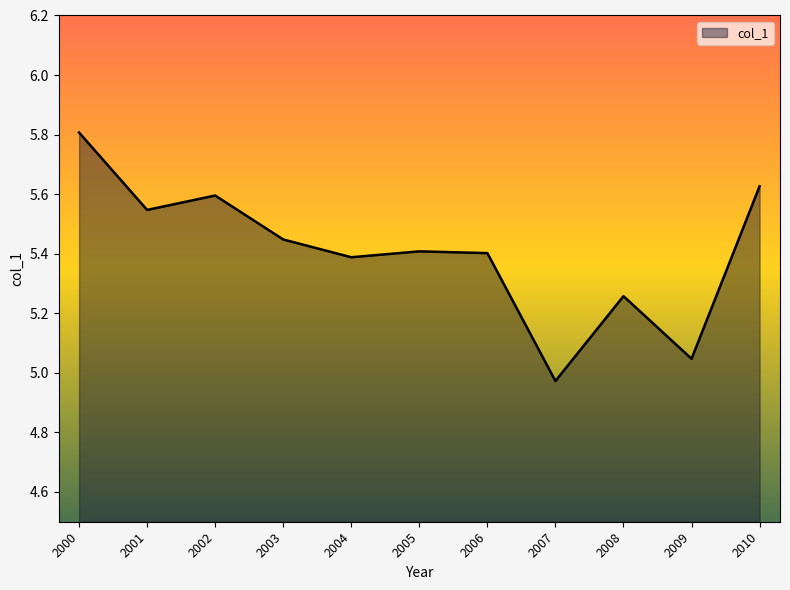

What is the ratio of the value at 2008 to the value at 2009?

1.0